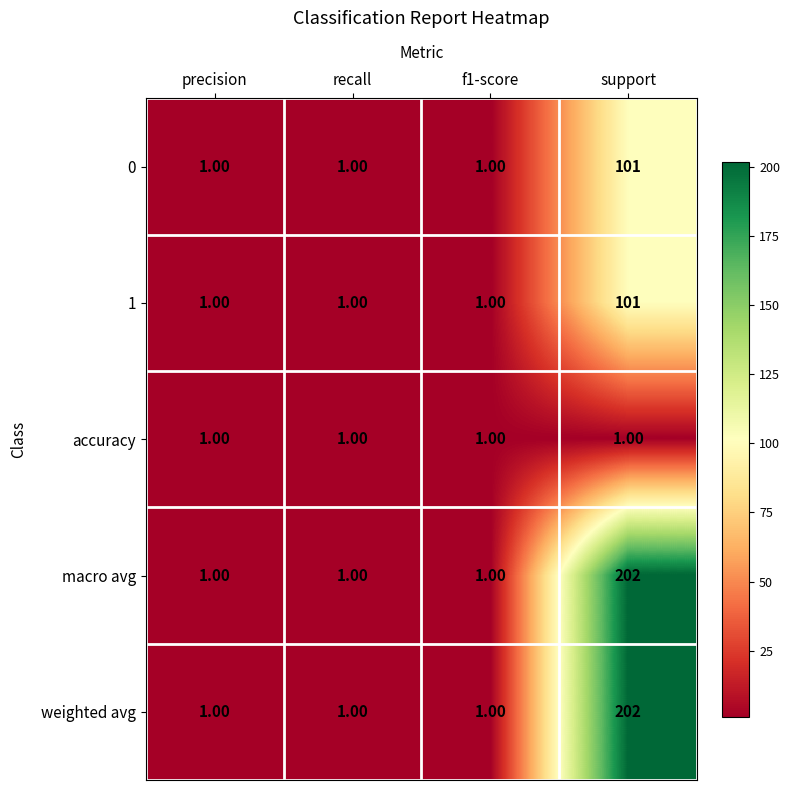

What is the total value across all series at recall?

5